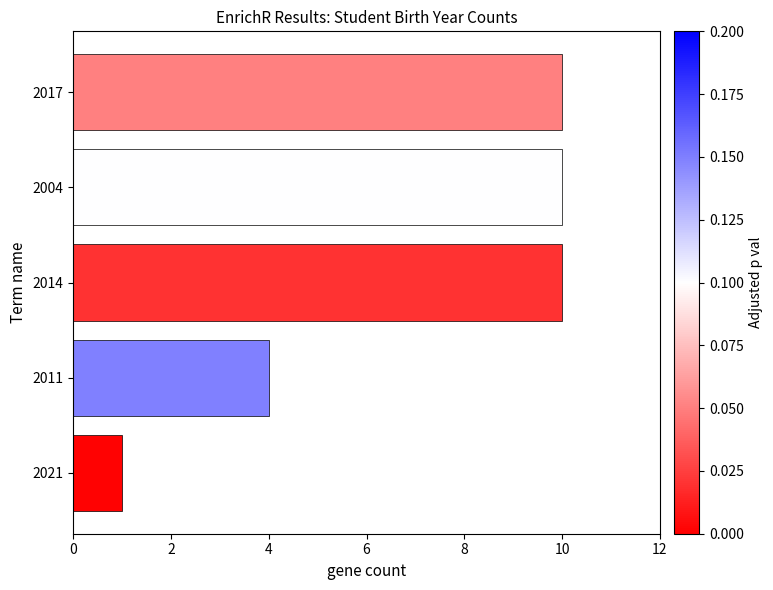

What is the minimum value shown in the chart?

1